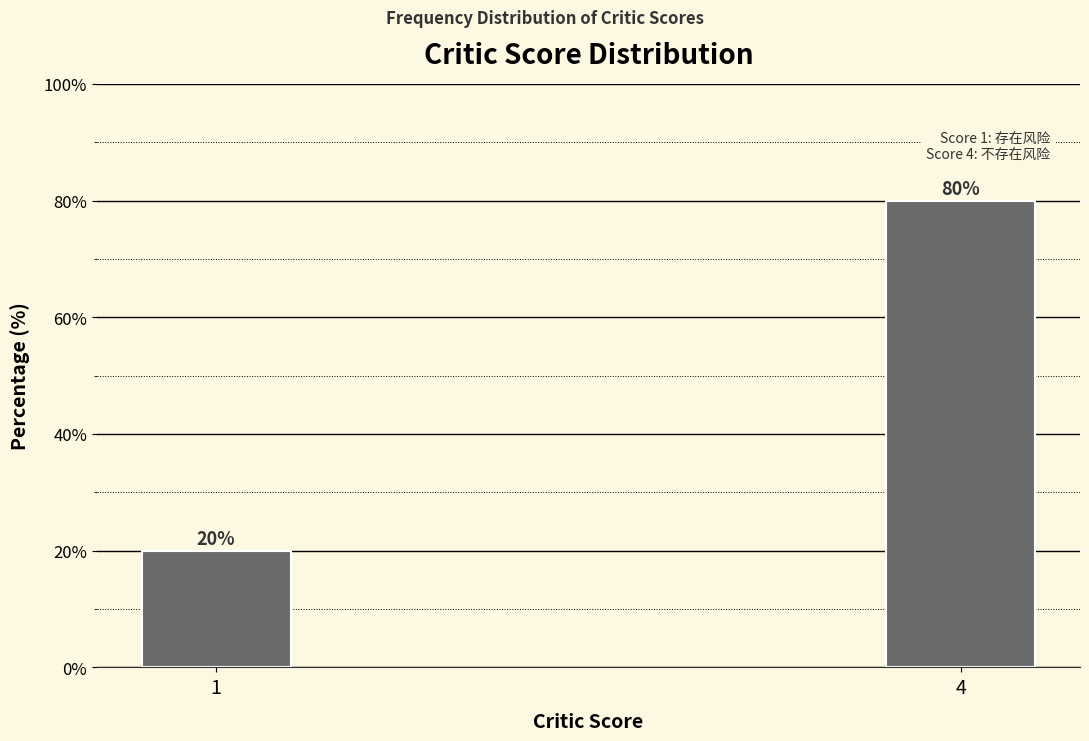

Reading right to left, extract all data points from this chart.

80	20